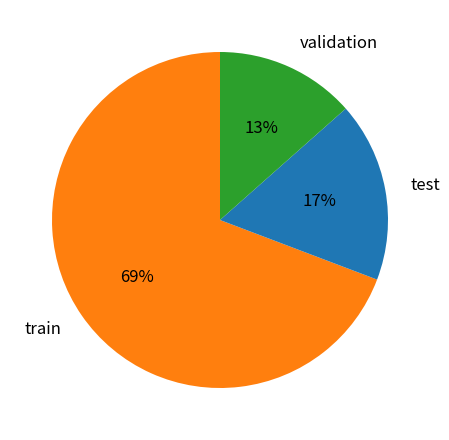

Which slice is the largest?

train